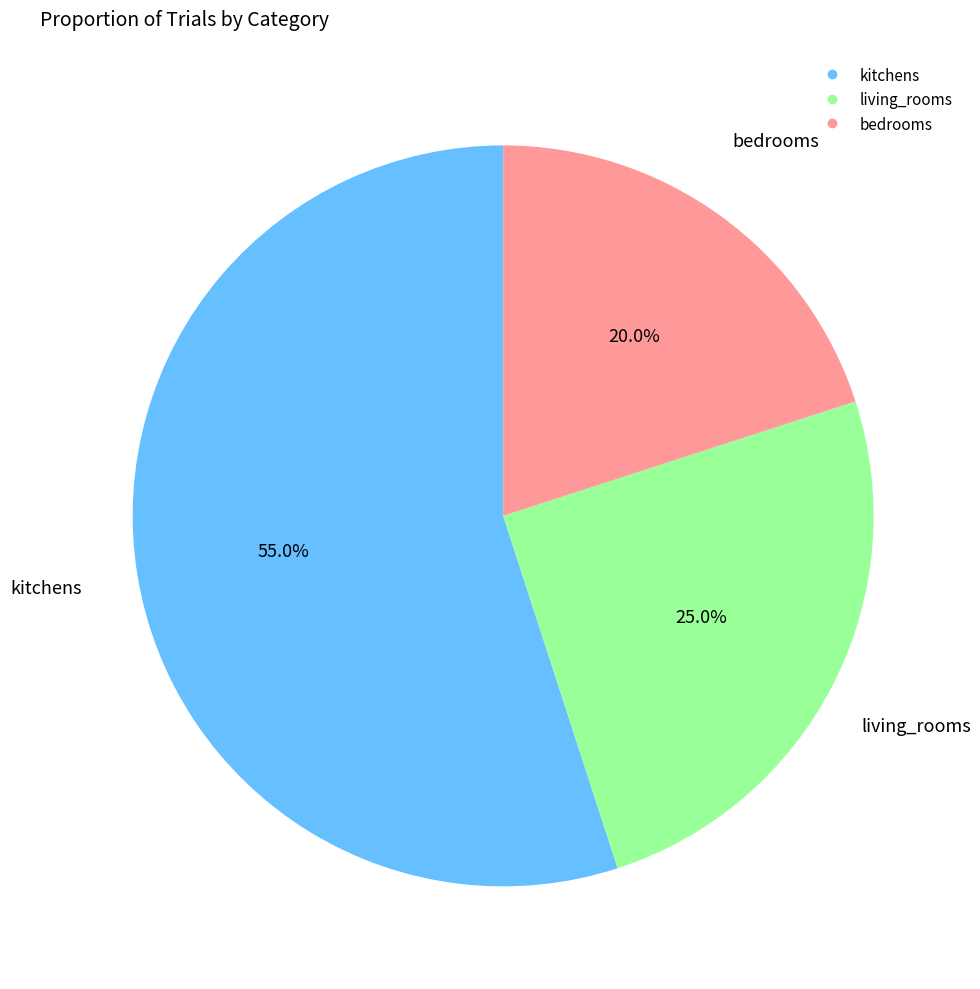

Which slice is the smallest?

bedrooms